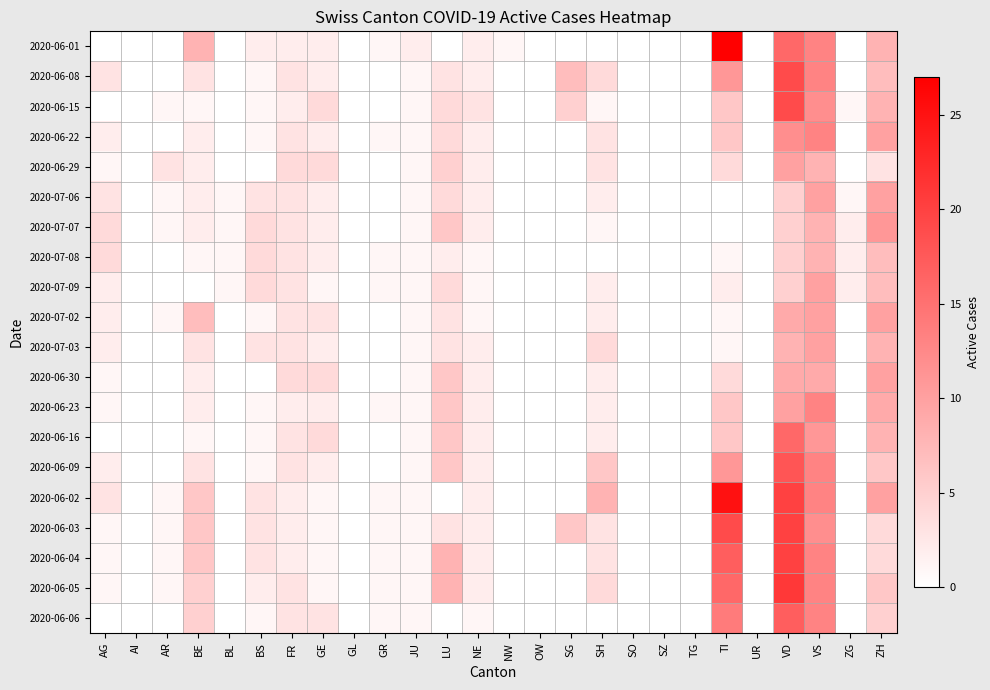

How many data points does each series have?

26